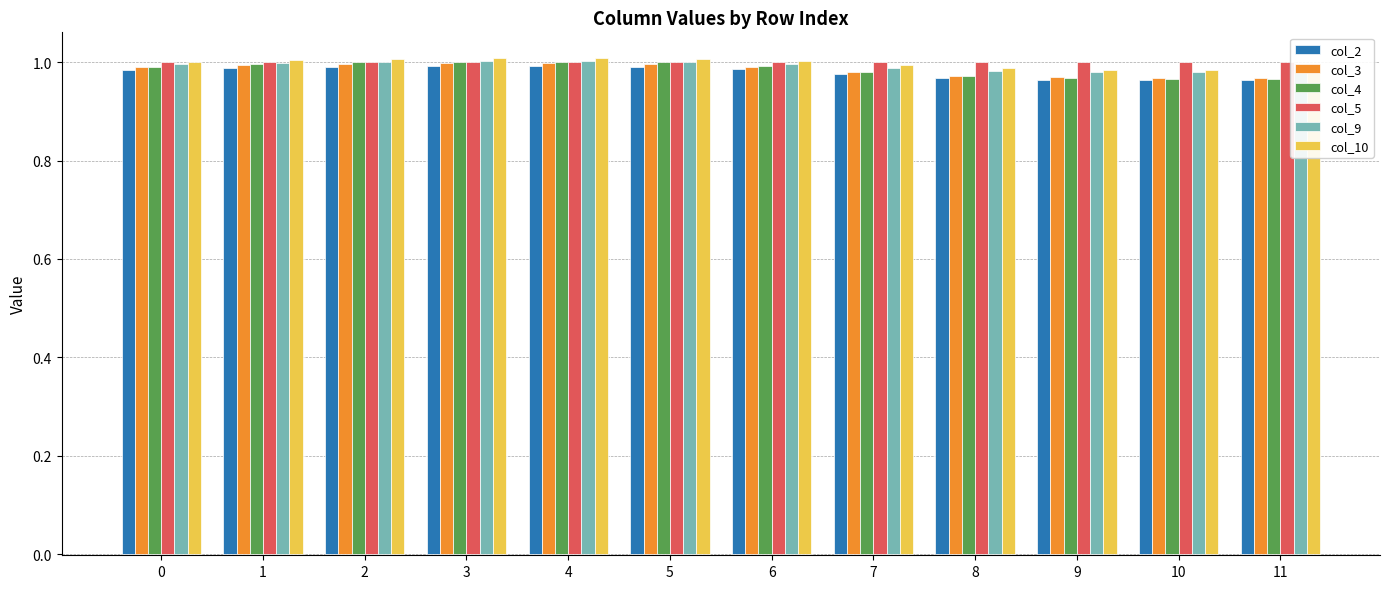

What is the sum of the col_10 values at 0 and 3?

2.0